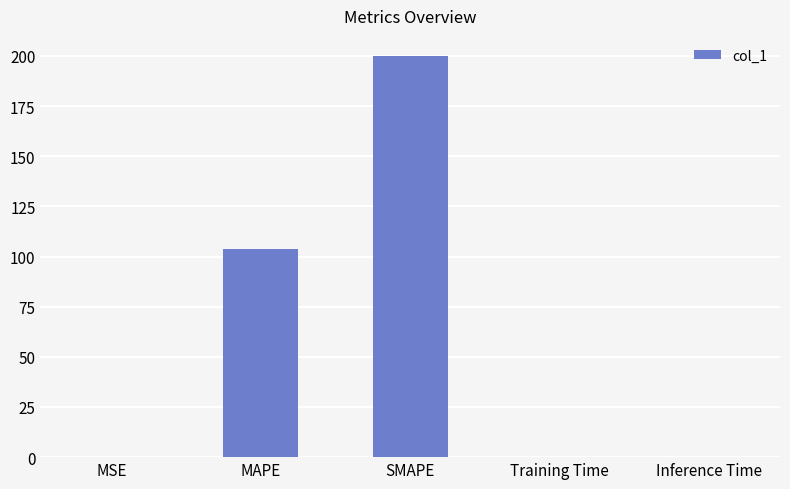

What is the greatest value displayed?

200.0